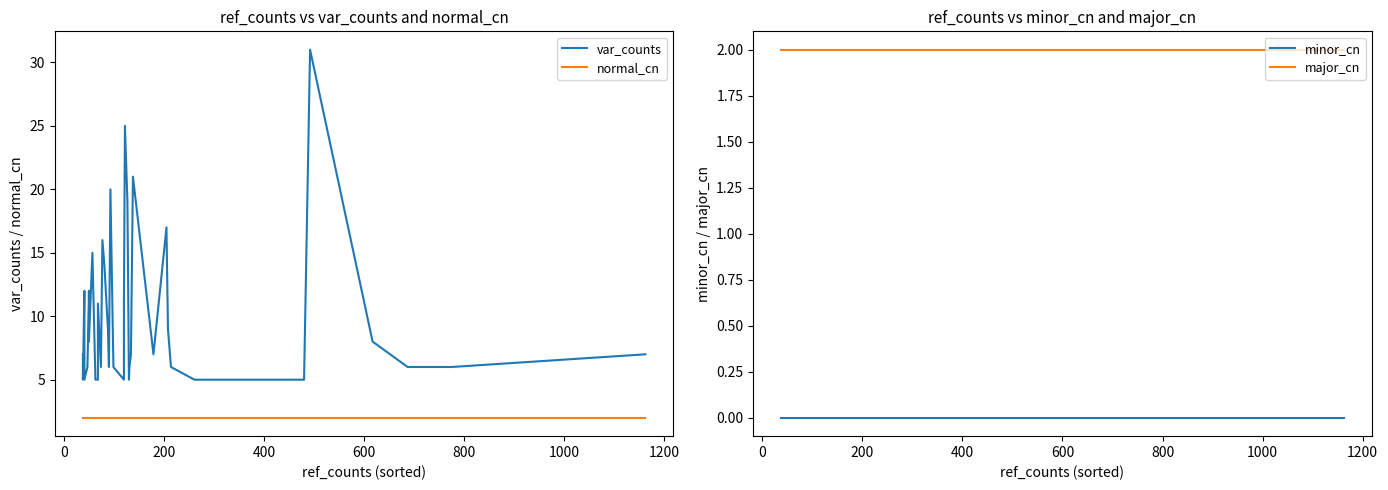

True or false: normal_cn and var_counts cross at least once.

False